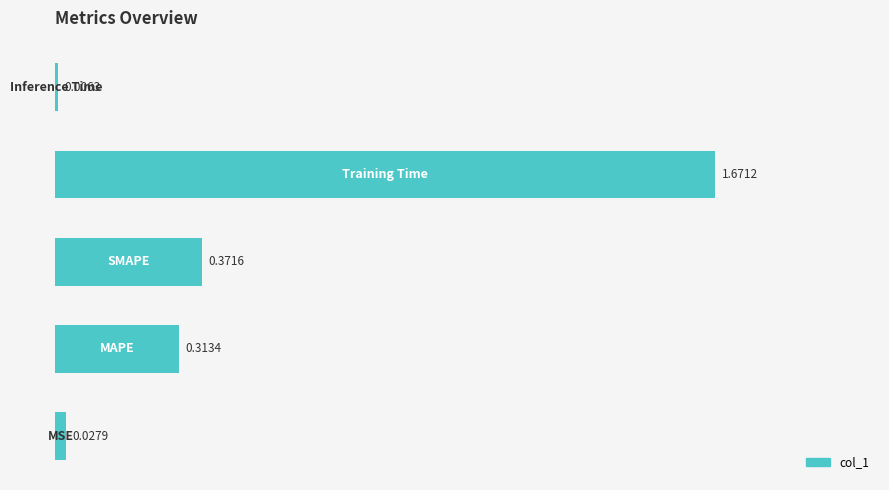

What is the average value?

0.5